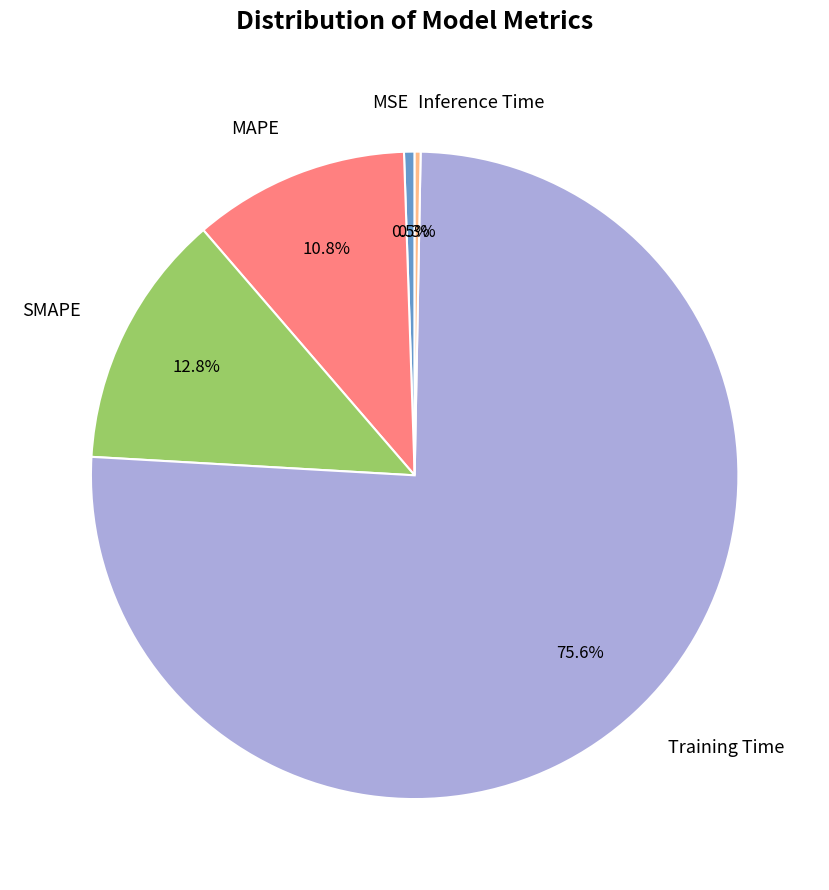

Is it true that Inference Time is 0% of the pie?

True